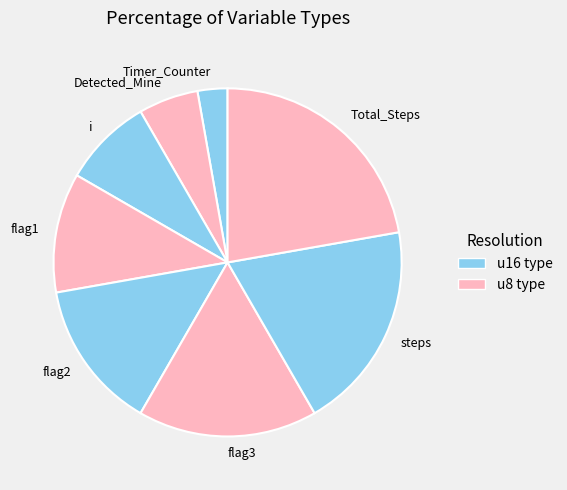

How many slices are in this pie chart?

8